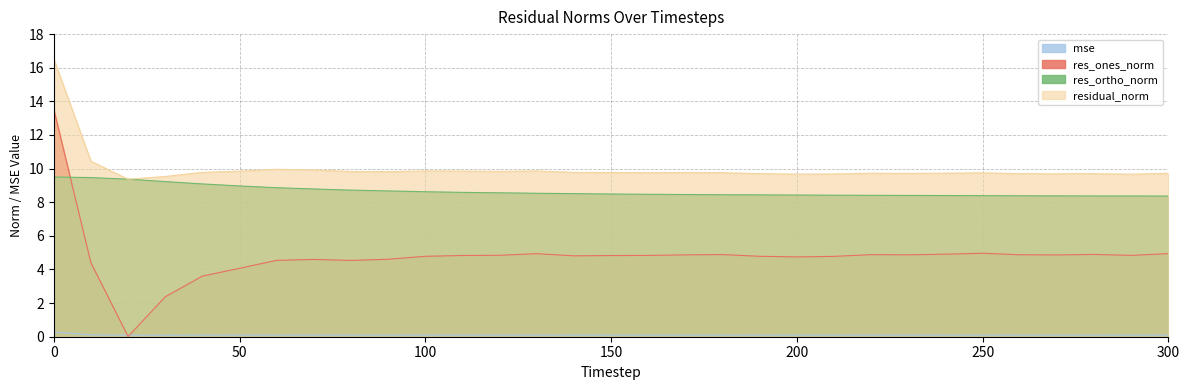

Where is the first local maximum for residual_norm?

60